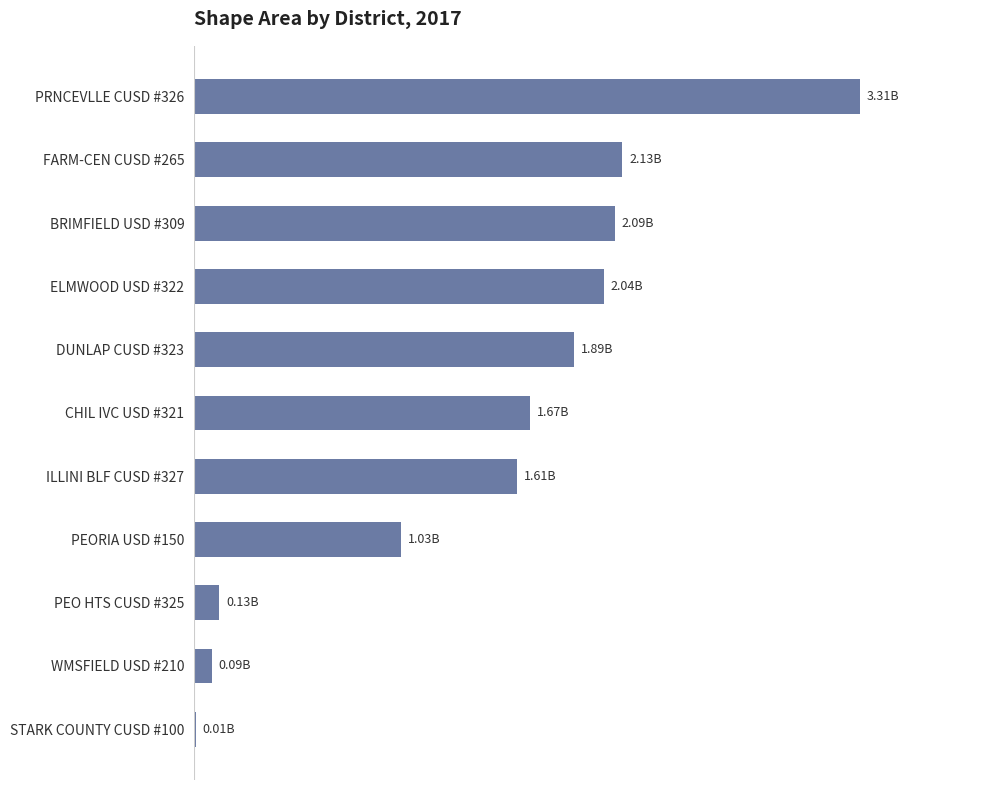

Rank the categories by value from highest to lowest.

PRNCEVLLE CUSD #326, FARM-CEN CUSD #265, BRIMFIELD USD #309, ELMWOOD USD #322, DUNLAP CUSD #323, CHIL IVC USD #321, ILLINI BLF CUSD #327, PEORIA USD #150, PEO HTS CUSD #325, WMSFIELD USD #210, STARK COUNTY CUSD #100